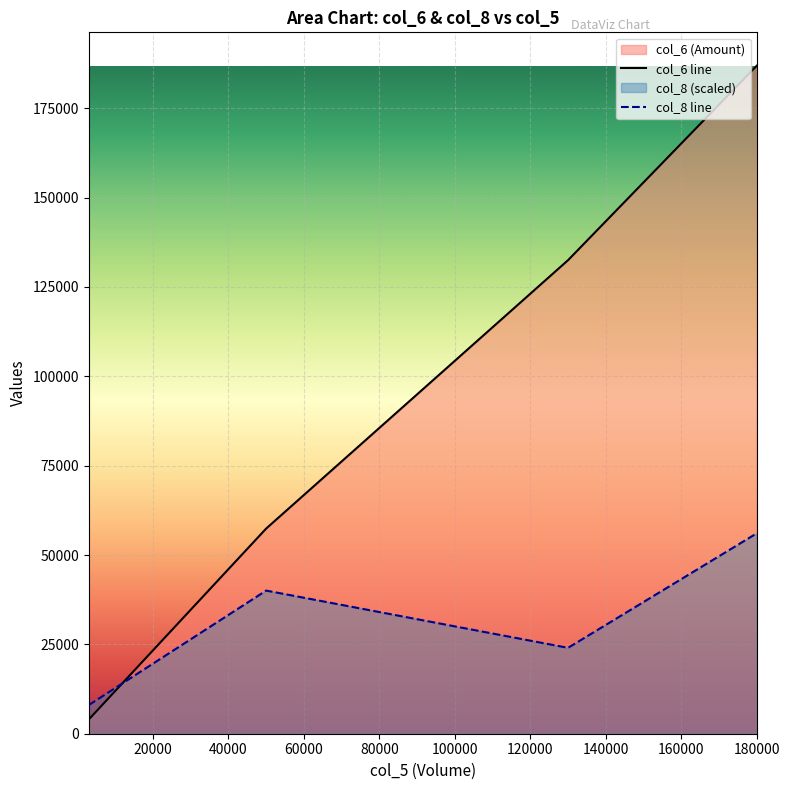

Which category has the highest value in the col_6 series?

180000